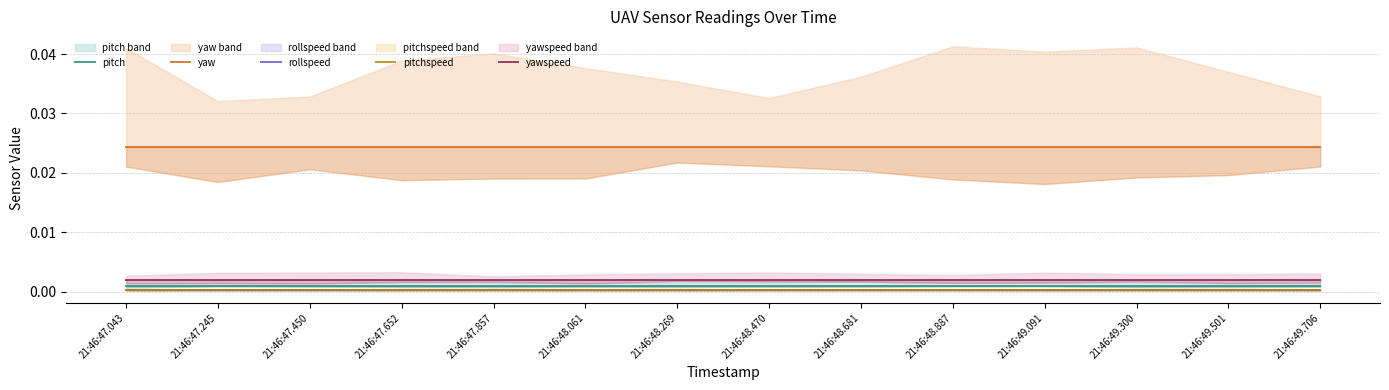

True or false: rollspeed and yawspeed intersect in this chart.

False